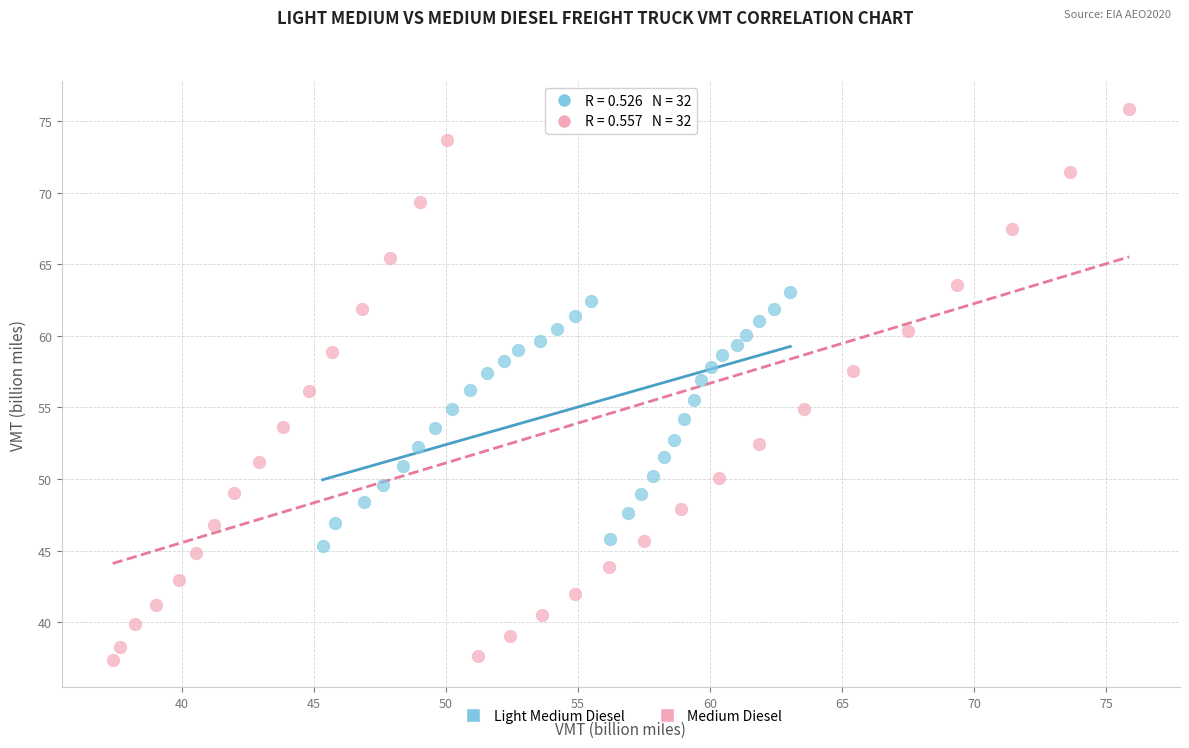

Which series reaches the minimum Y coordinate?

Medium Diesel